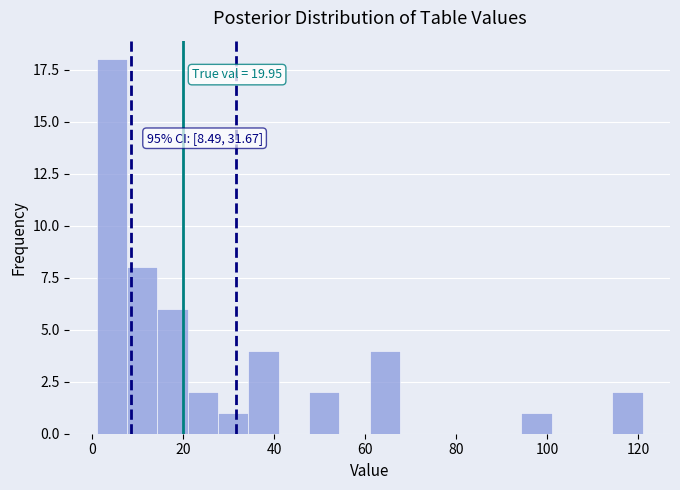

Read against the x-axis, roughly where is the centre of the tallest bar?

4